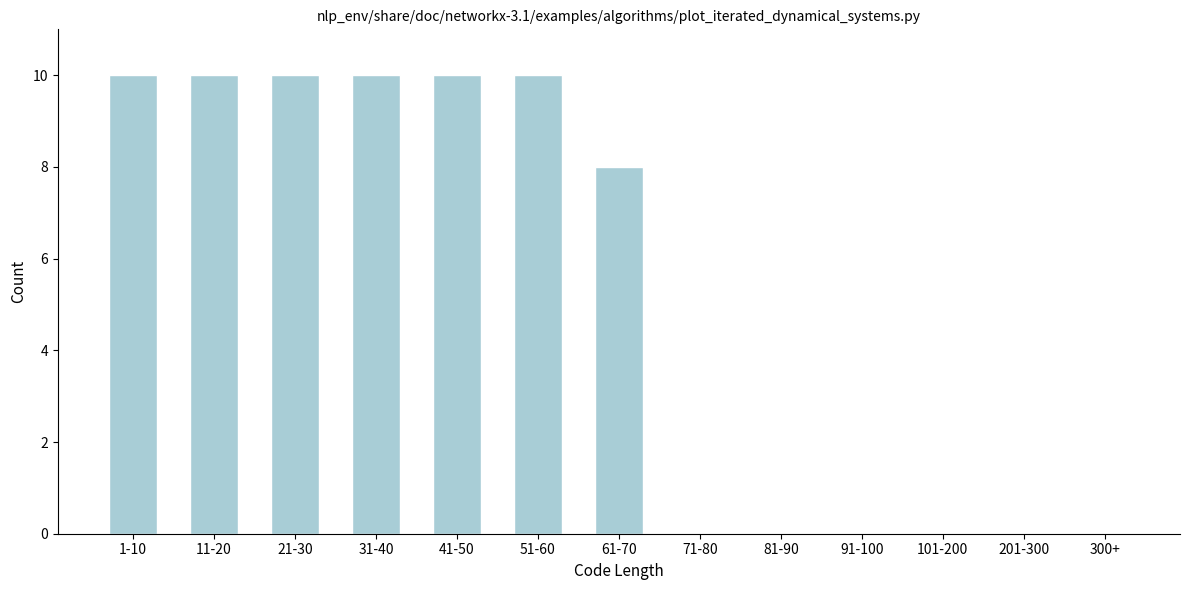

Reading right to left, extract all data points from this chart.

300+=0	201-300=0	101-200=0	91-100=0	81-90=0	71-80=0	61-70=8	51-60=10	41-50=10	31-40=10	21-30=10	11-20=10	1-10=10